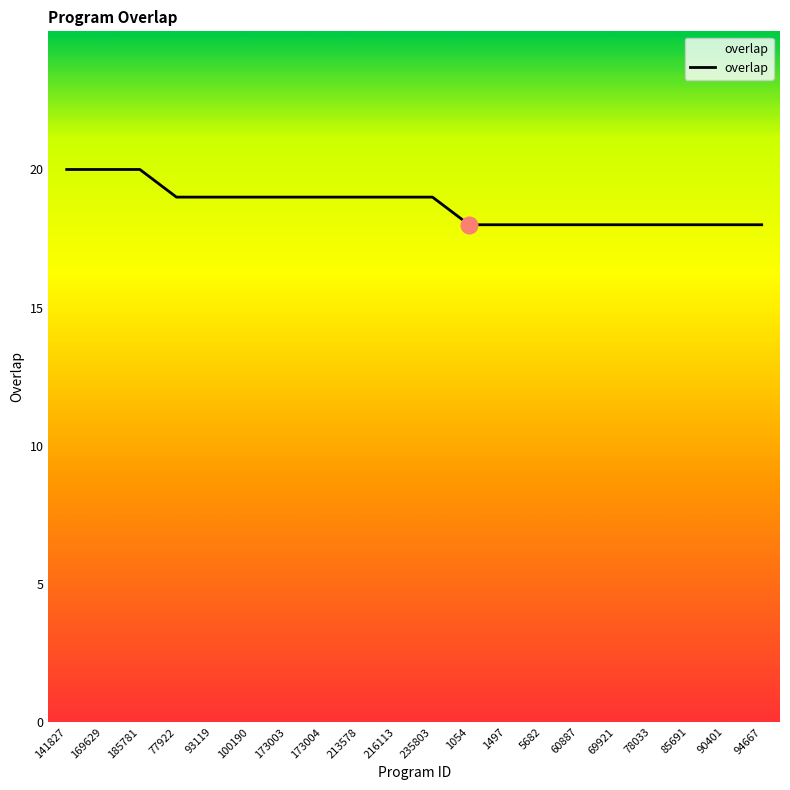

What is the difference between the maximum and second lowest values?

2